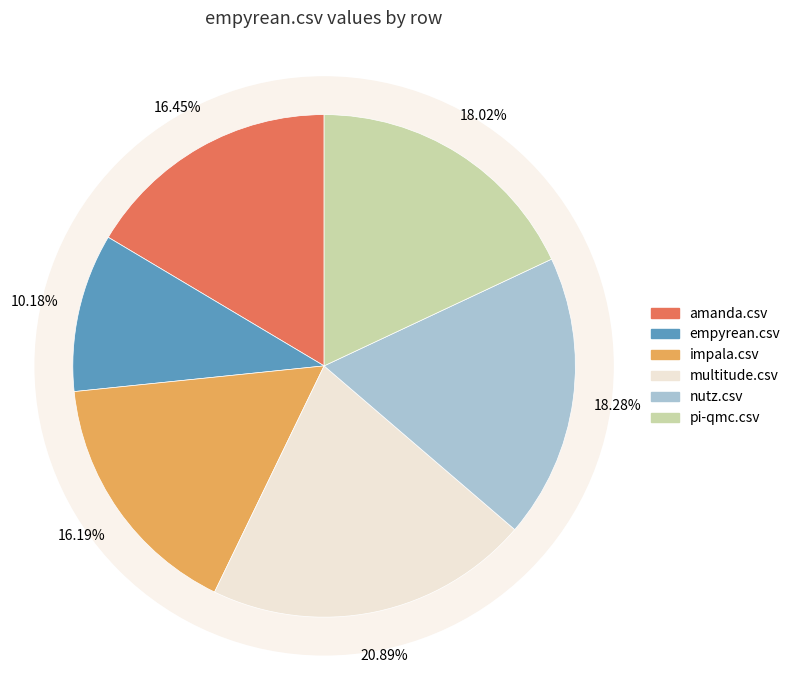

Is there a majority slice in this chart?

No